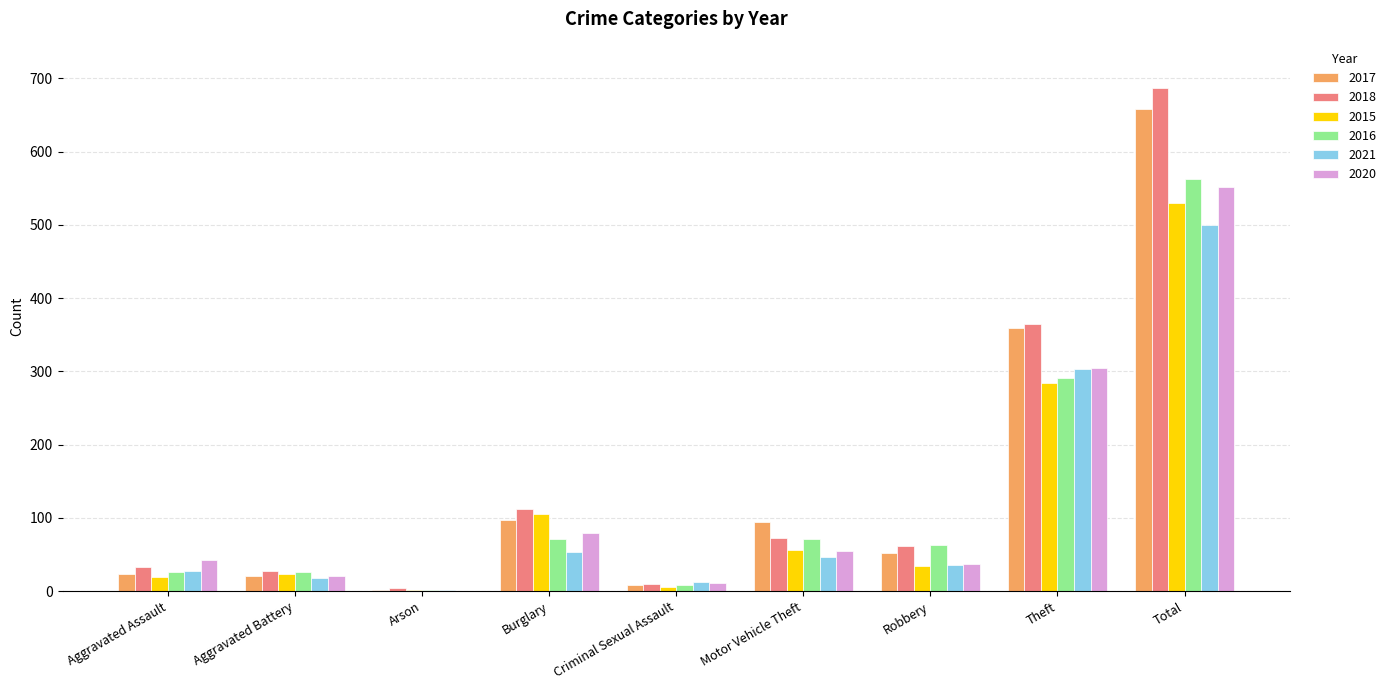

At which label is 2015 closest to 265?

Theft